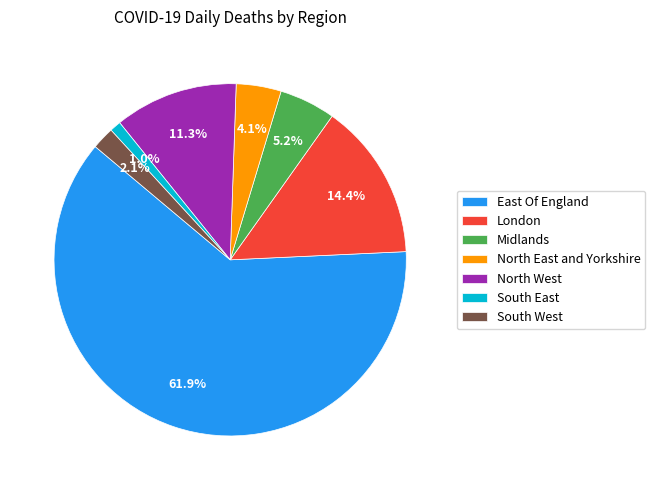

To the nearest percent, what portion does East Of England represent?

62%